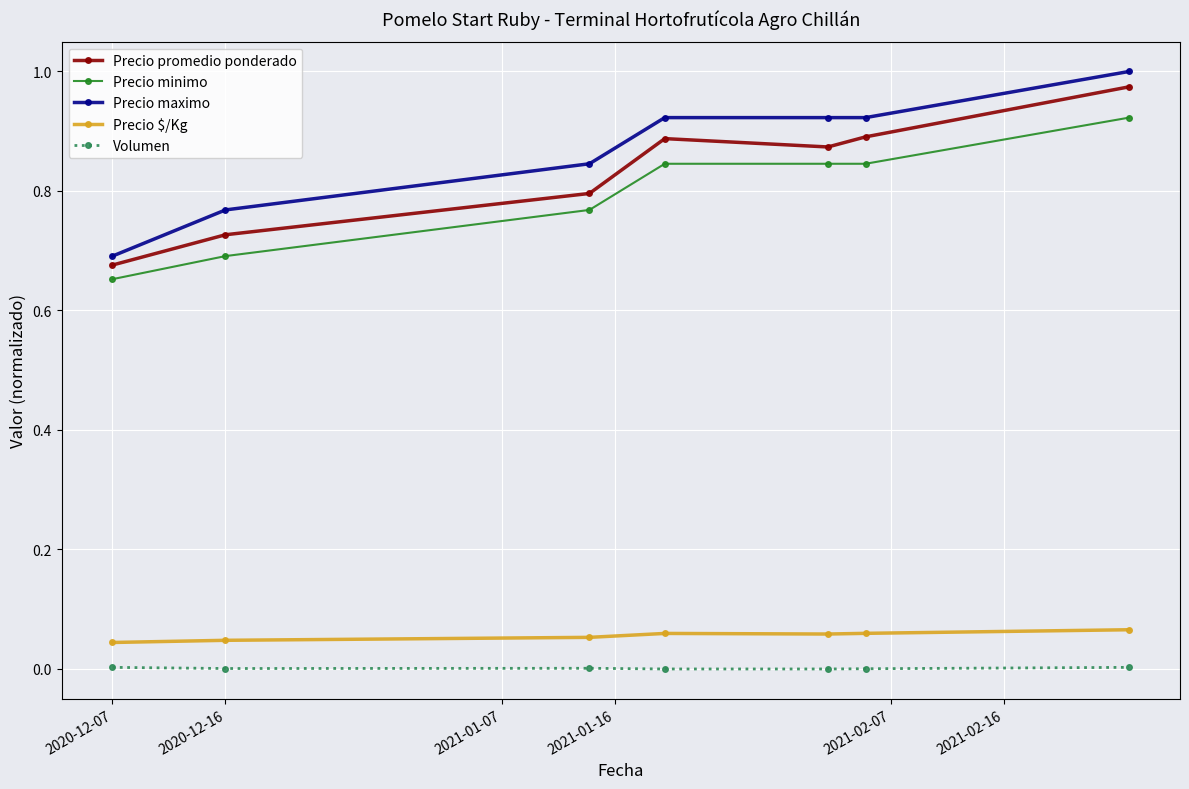

True or false: Volumen and Precio minimo intersect in this chart.

False